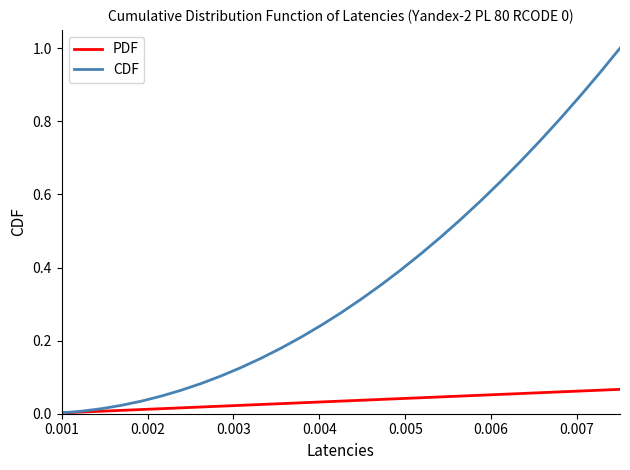

List the series in order of their overall mean, highest first.

CDF, PDF